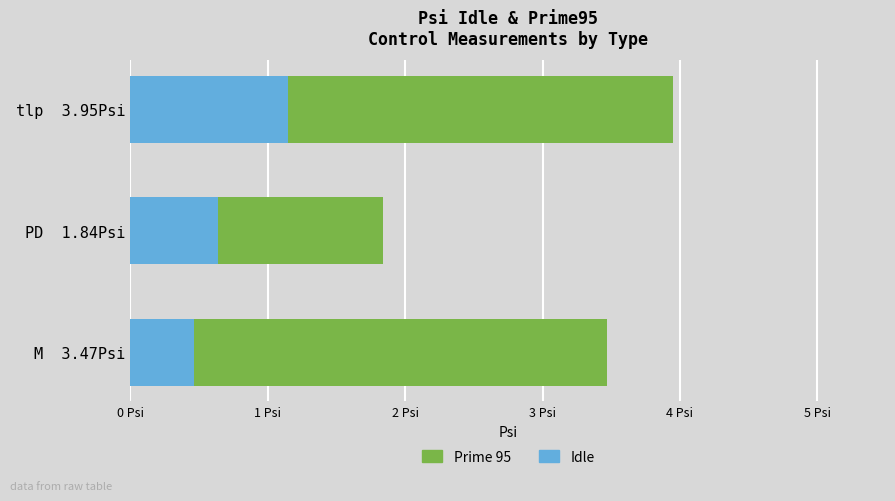

What are all the series names shown in the legend?

Prime 95, Idle